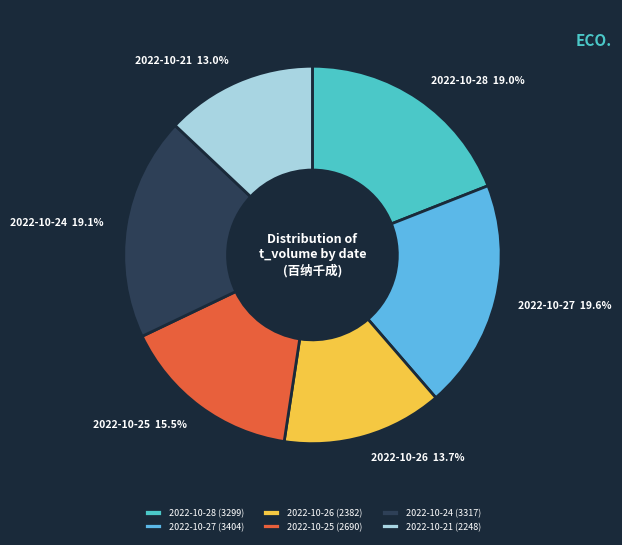

Does 2022-10-28 represent more than half of the total?

No